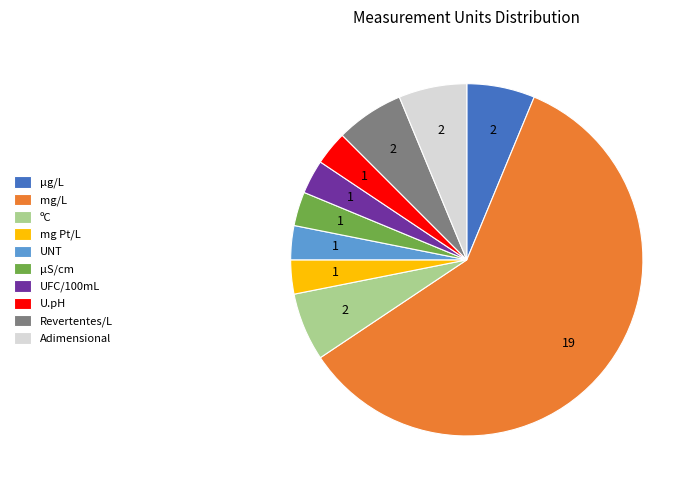

Approximately how many times larger is the value at U.pH compared to UNT?

1.0